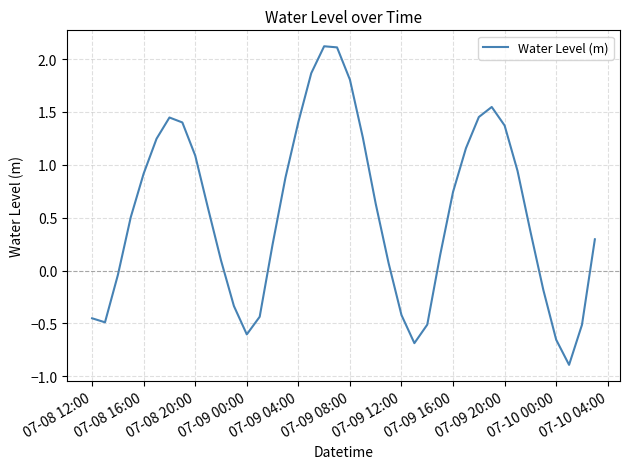

What is the maximum value shown in the chart?

2.1